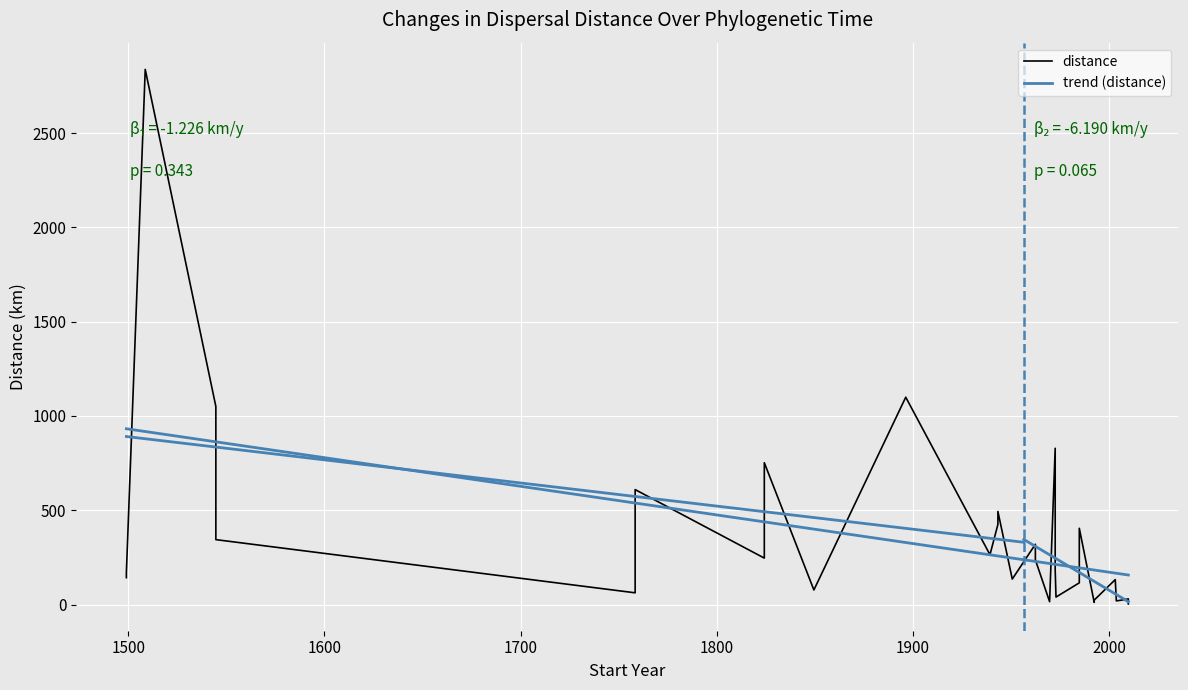

What is the value of the distance point at the 22nd from the left?

22.2